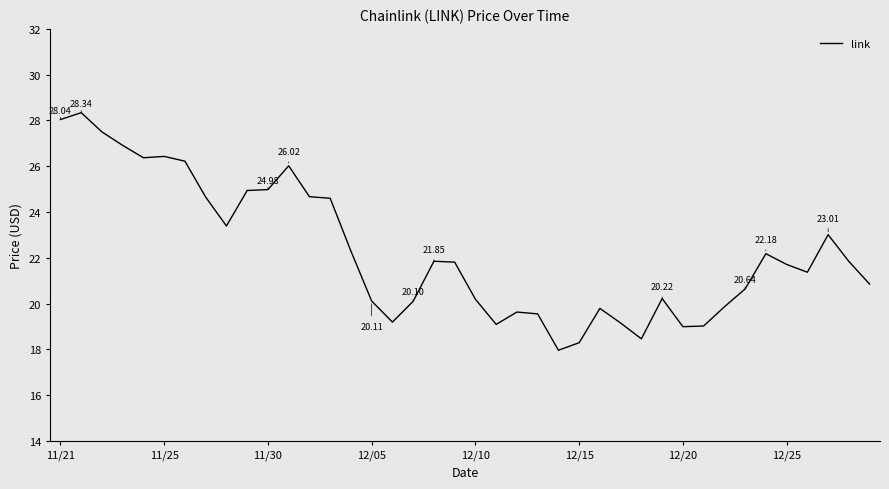

Reading left to right, list all the values displayed in this chart.

28.0	28.3	27.5	26.9	26.4	26.4	26.2	24.6	23.4	24.9	25.0	26.0	24.7	24.6	22.3	20.1	19.2	20.1	21.9	21.8	20.2	19.1	19.6	19.6	18.0	18.3	19.8	19.1	18.5	20.2	19.0	19.0	19.9	20.6	22.2	21.7	21.4	23.0	21.8	20.9